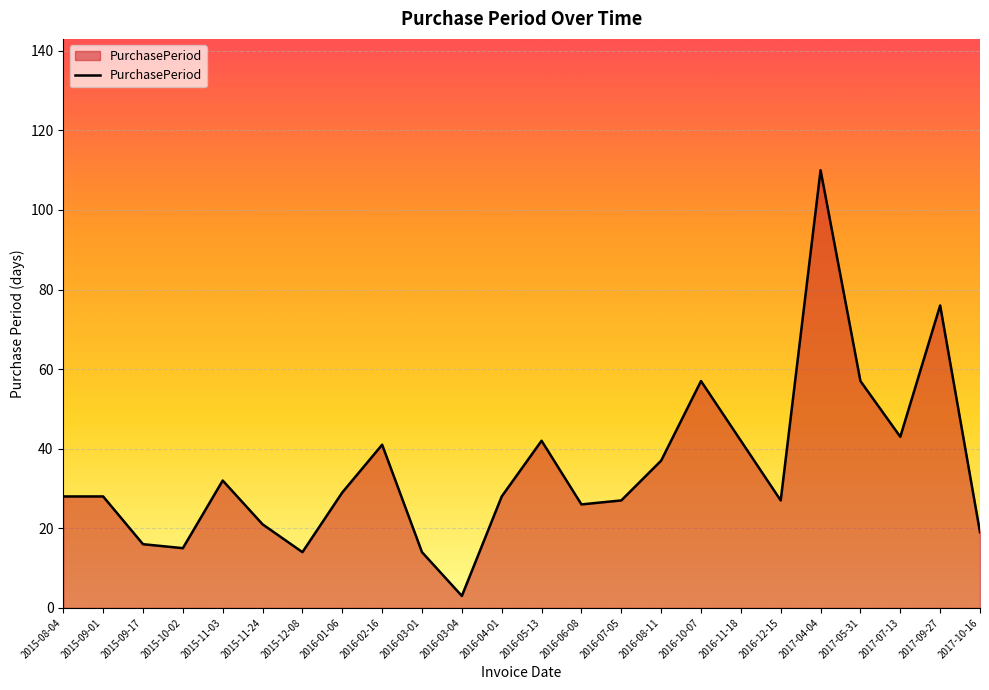

Reading left to right, transcribe all the data shown in this chart.

28	28	16	15	32	21	14	29	41	14	3	28	42	26	27	37	57	42	27	110	57	43	76	19